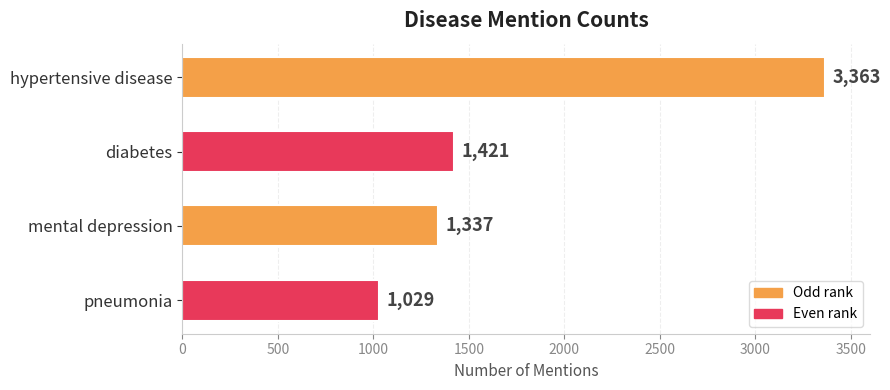

What is the minimum value shown in the chart?

1029